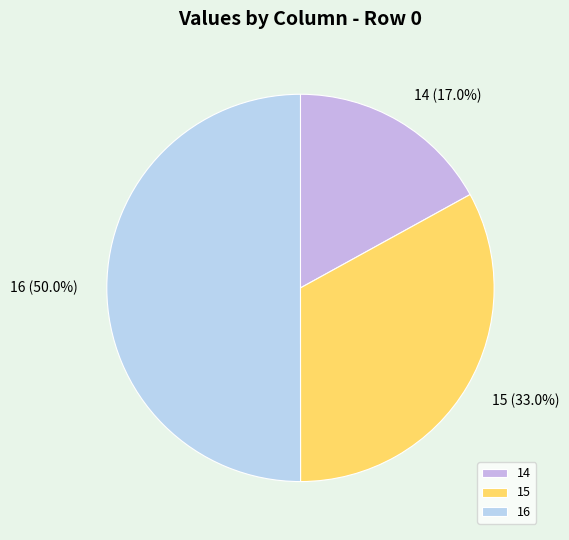

Is the sum of 14 and 16 greater than half?

Yes